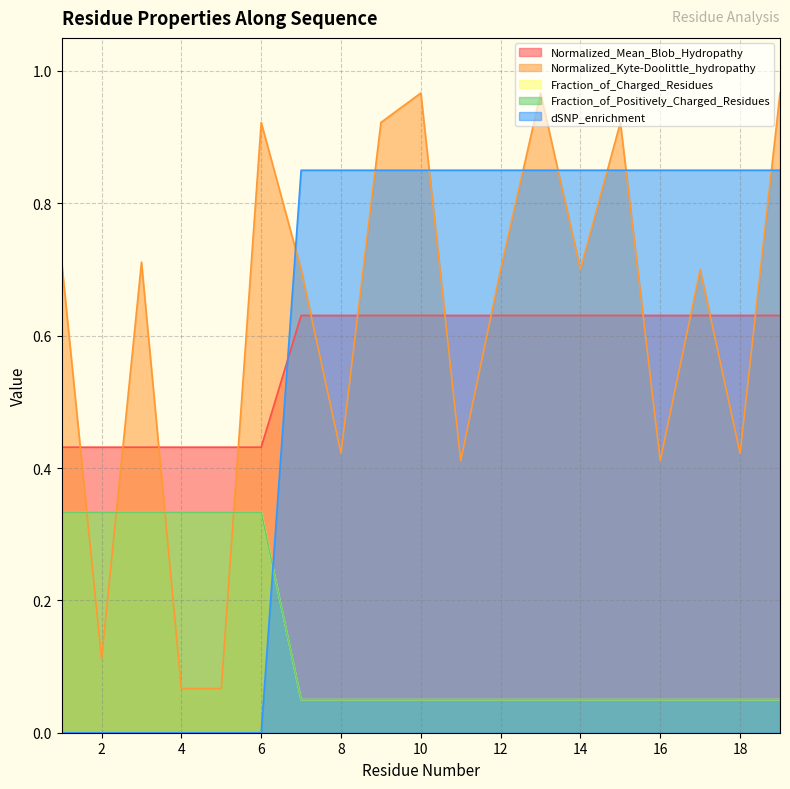

Rank the categories by Normalized_Kyte-Doolittle_hydropathy value from lowest to highest.

4, 5, 2, 11, 16, 8, 18, 7, 12, 14, 17, 1, 3, 6, 9, 15, 10, 13, 19